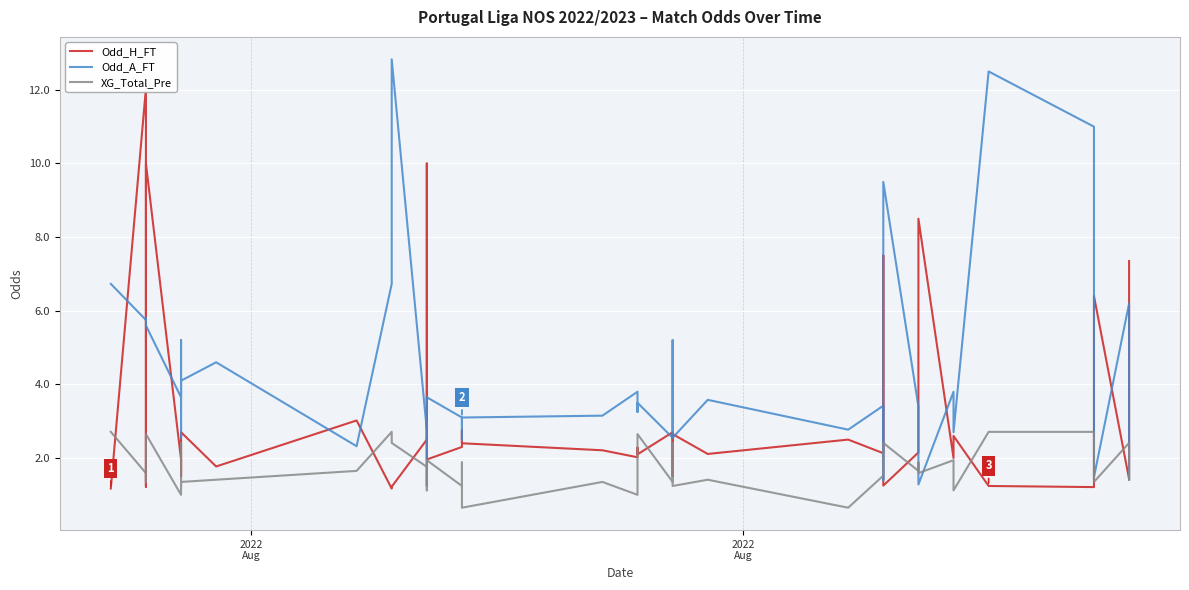

Which category has the lowest value in the Odd_H_FT series?

2022
Aug